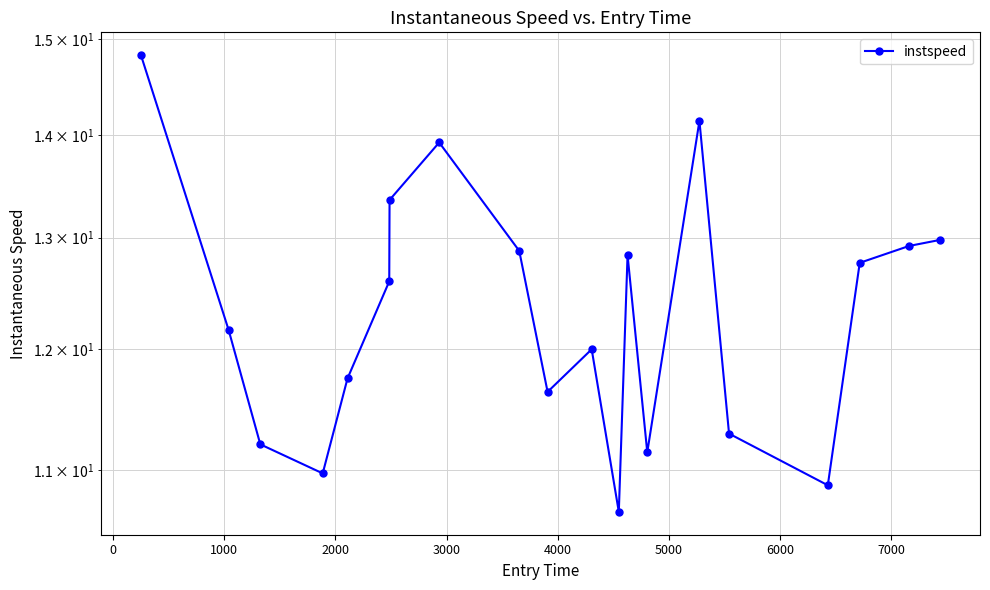

Count the number of values greater than 12.

11